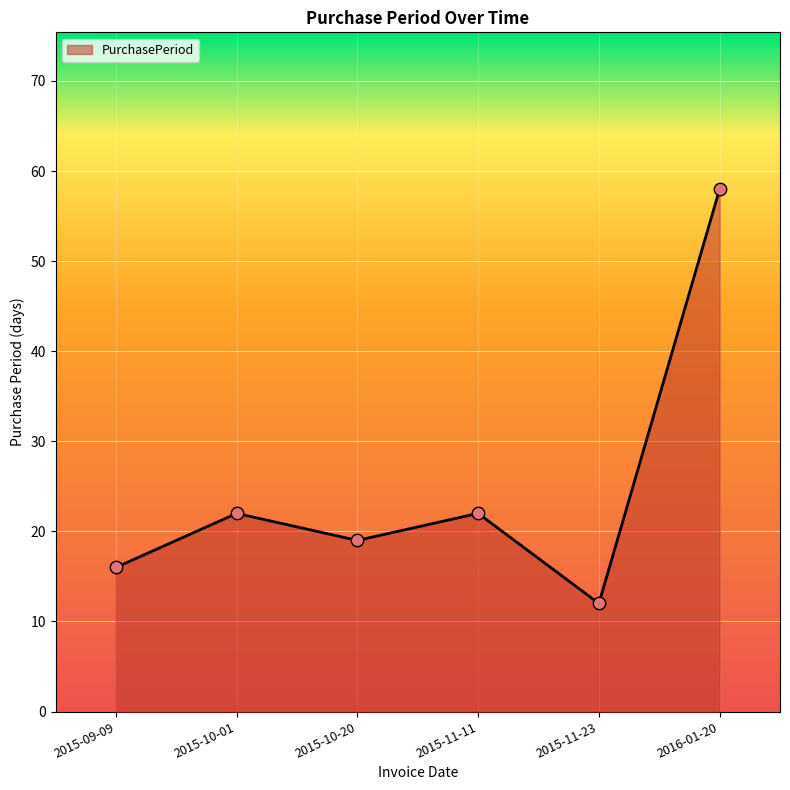

Which has a higher value, 2015-10-01 or 2015-09-09?

2015-10-01